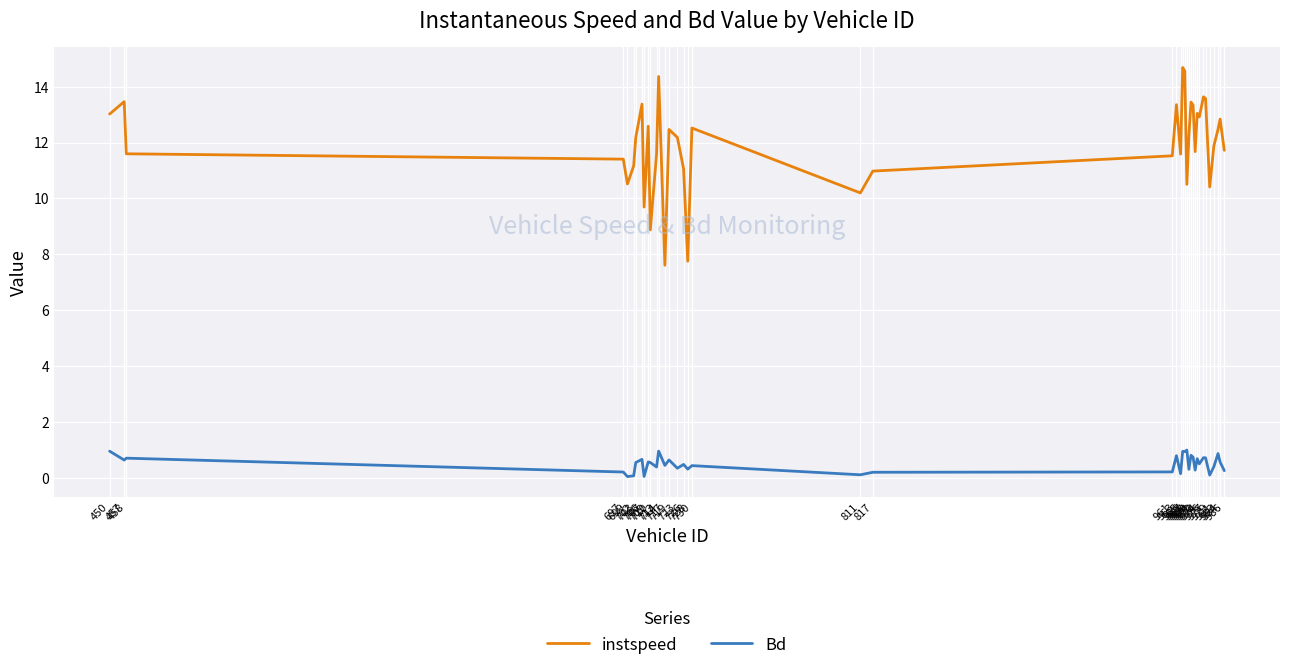

What is the greatest value displayed?

14.7